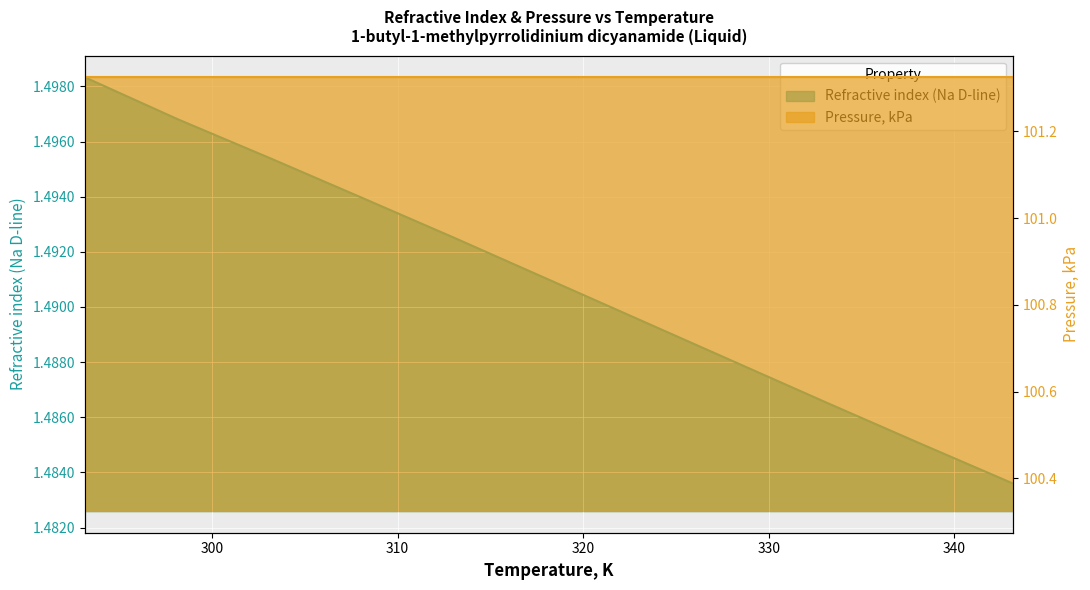

At which category does the chart reach its minimum across all series?

343.15